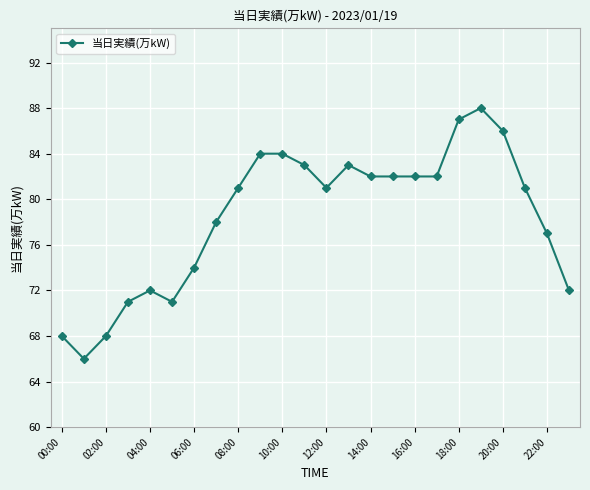

What is the value of the 8th point from the left?

78